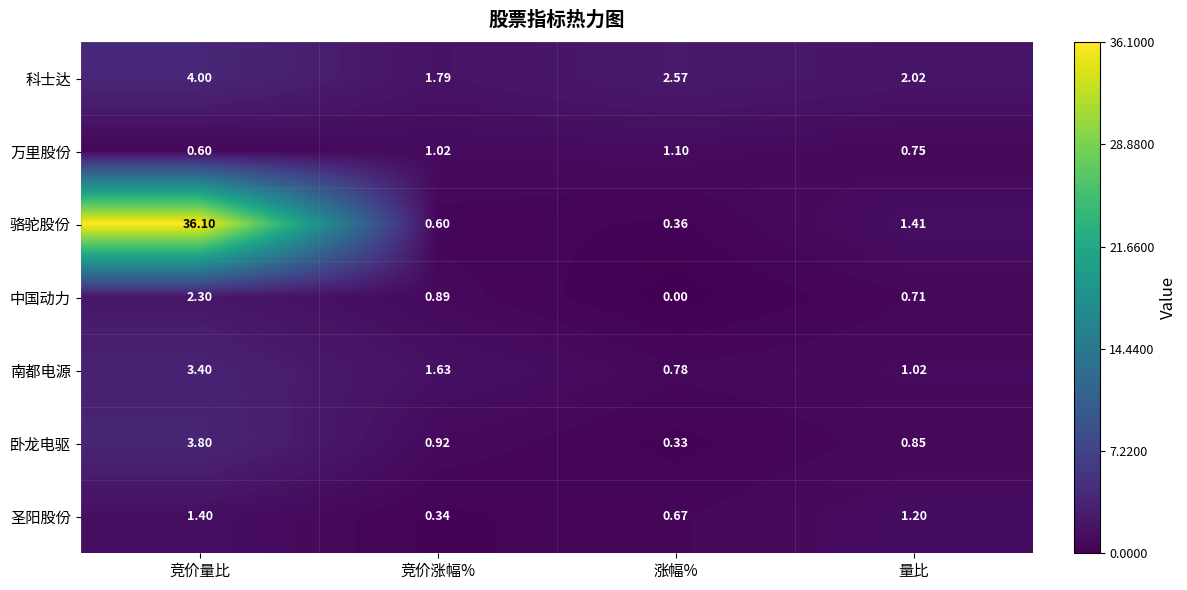

Which category has the lowest value across all series?

涨幅%